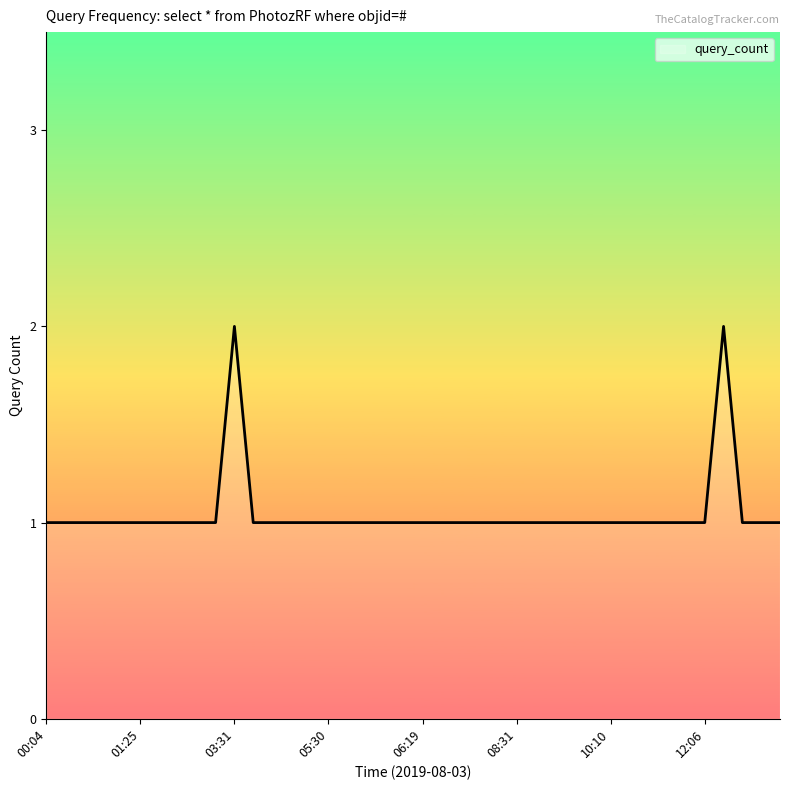

List the labels in order of value, largest first.

03:31, 12:18, 00:04, 00:08, 00:57, 00:59, 01:17, 01:25, 01:35, 02:18, 03:02, 03:03, 03:44, 03:47, 04:32, 05:09, 05:30, 05:33, 05:56, 06:09, 06:15, 06:19, 06:37, 06:38, 06:56, 07:31, 08:31, 09:30, 09:45, 09:49, 09:57, 10:10, 10:39, 10:49, 10:51, 11:57, 12:06, 13:15, 13:40, 14:36